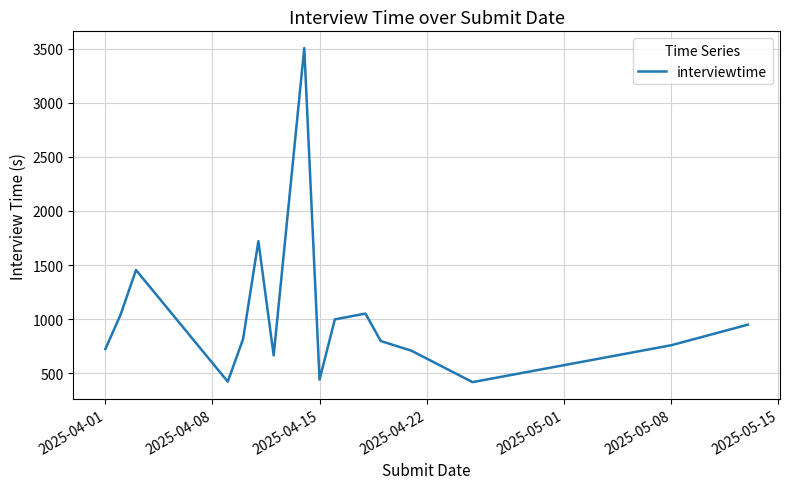

What is the difference between the maximum and minimum values?

3089.8